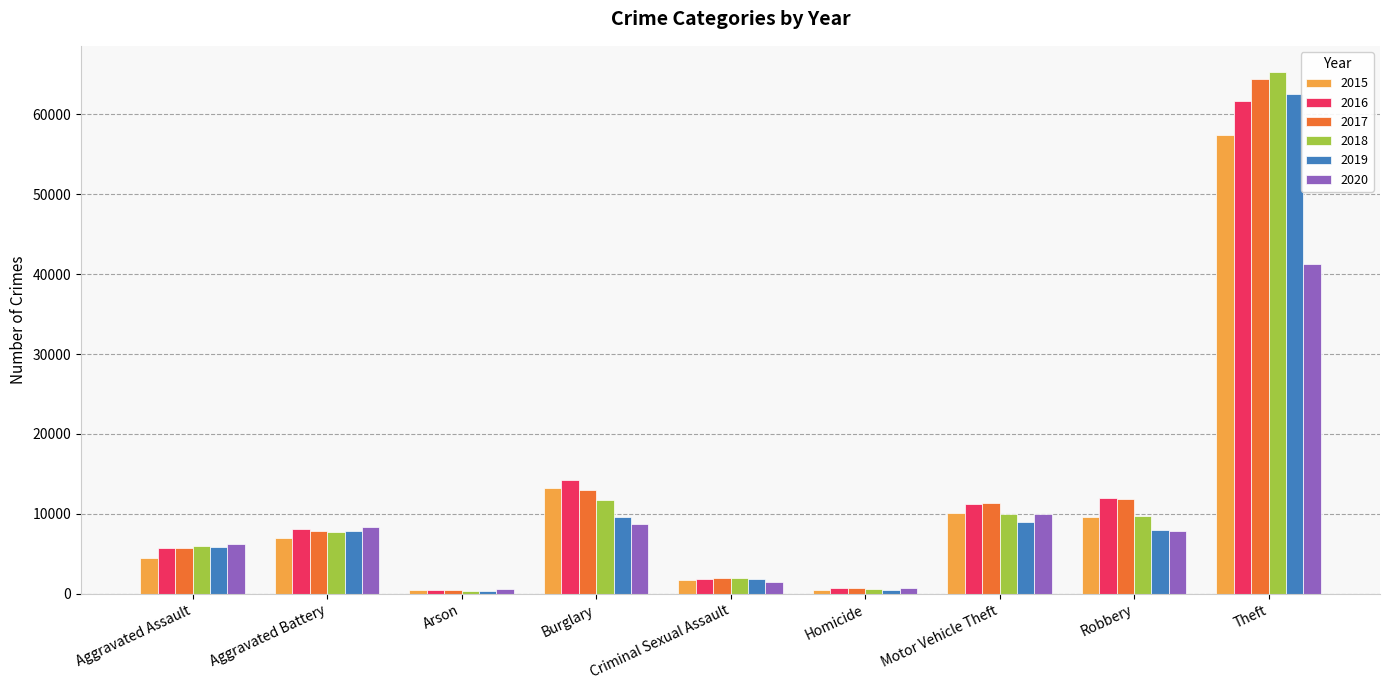

What is the label of the 9th bar from the left?

Theft